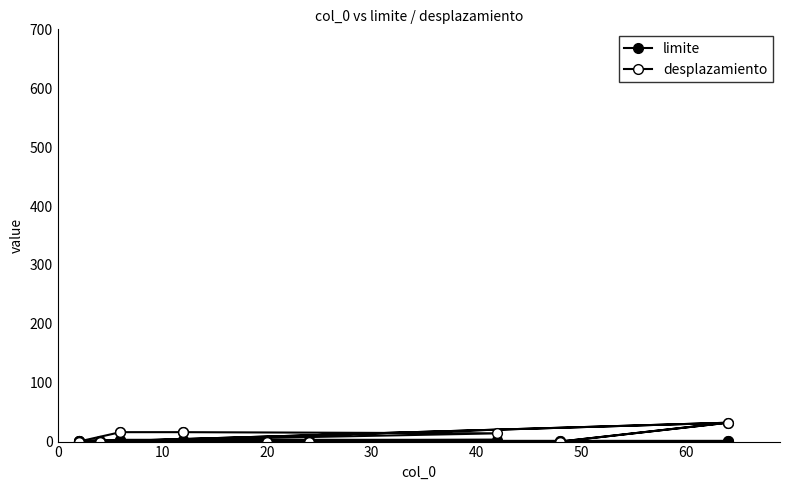

Rank the series by their maximum value, from highest to lowest.

desplazamiento, limite